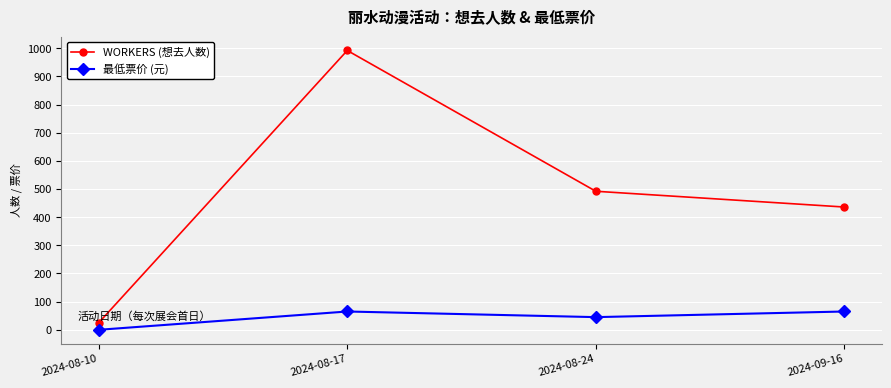

How many categories are shown in the chart?

4